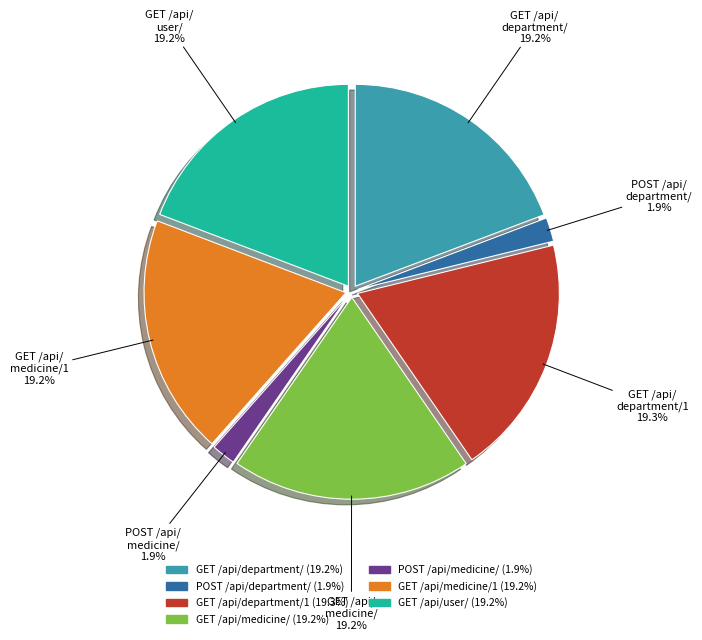

Does any single category account for the majority?

No